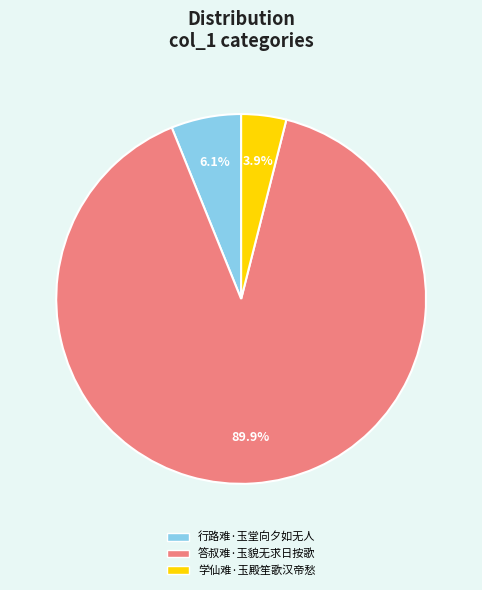

Which slice is the smallest?

学仙难·玉殿笙歌汉帝愁